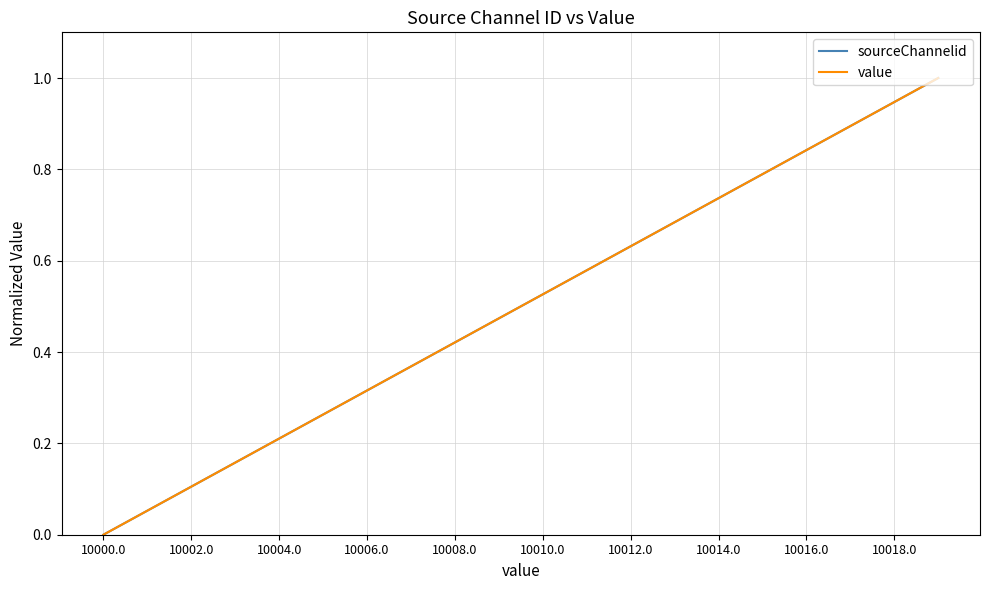

How many lines are shown in the chart?

2